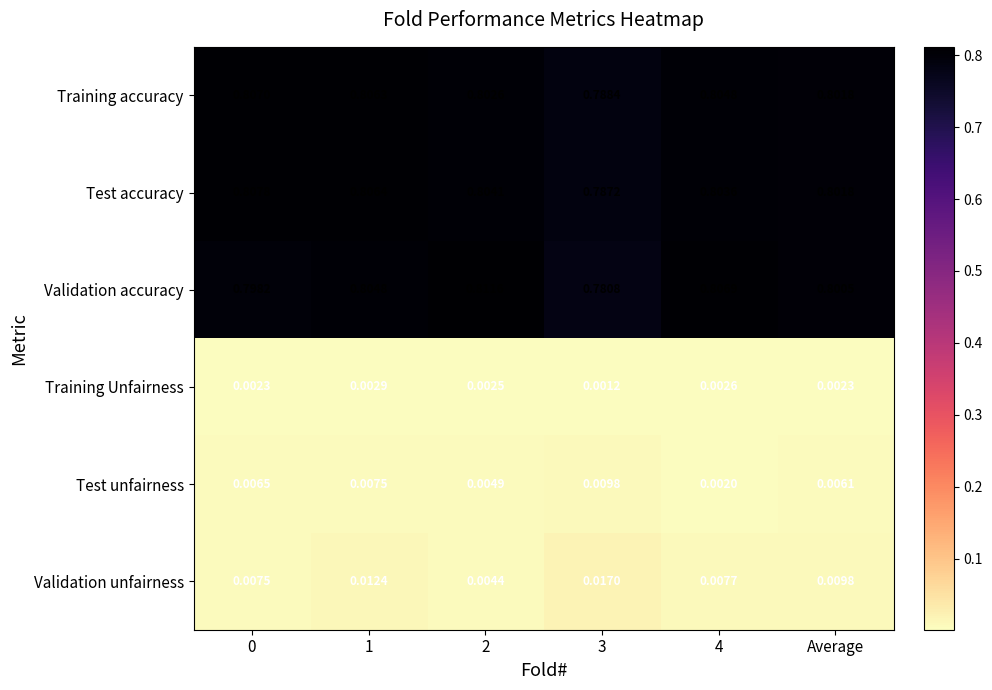

Which series has the largest range (max minus min)?

Validation accuracy